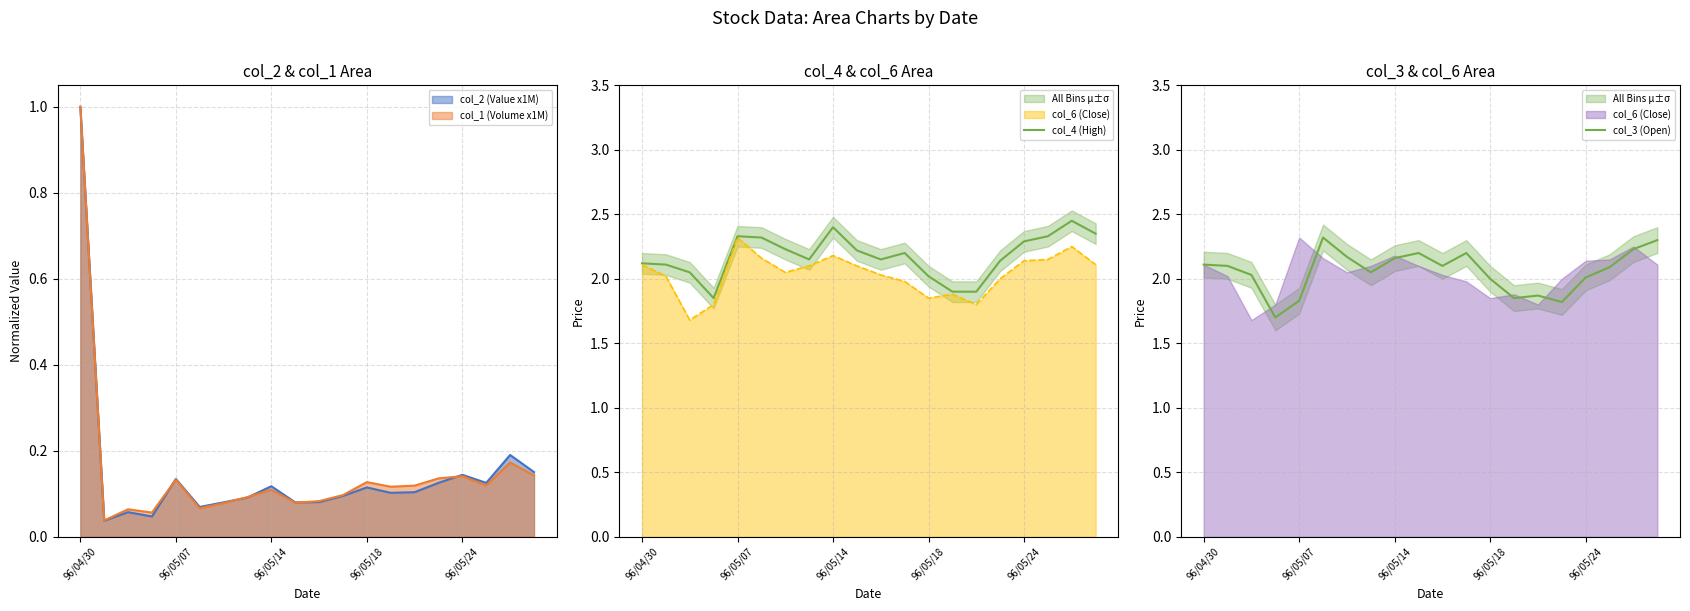

What is the highest value of the col_2 (Value x1M) series?

1.0